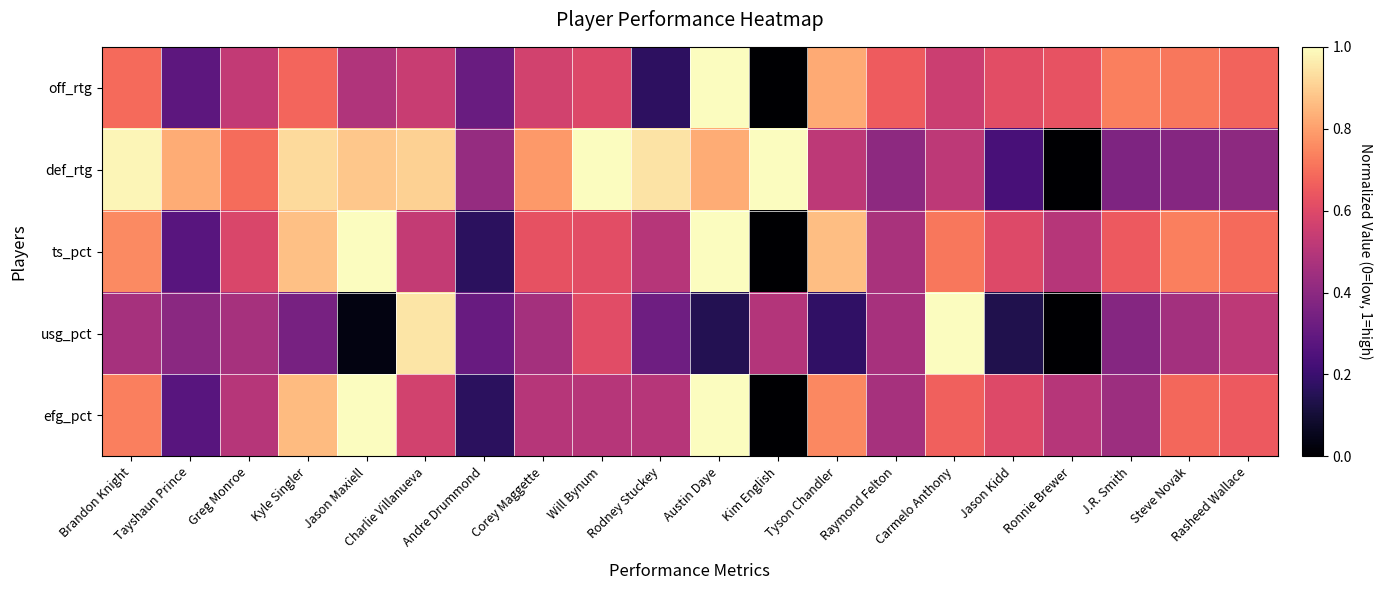

What is the total value across all series at Steve Novak?

3.0